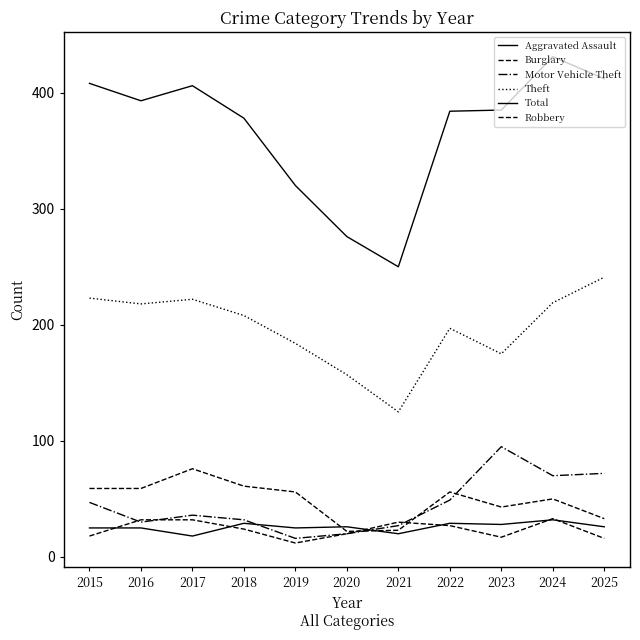

How many values in the Theft series are below 208?

5